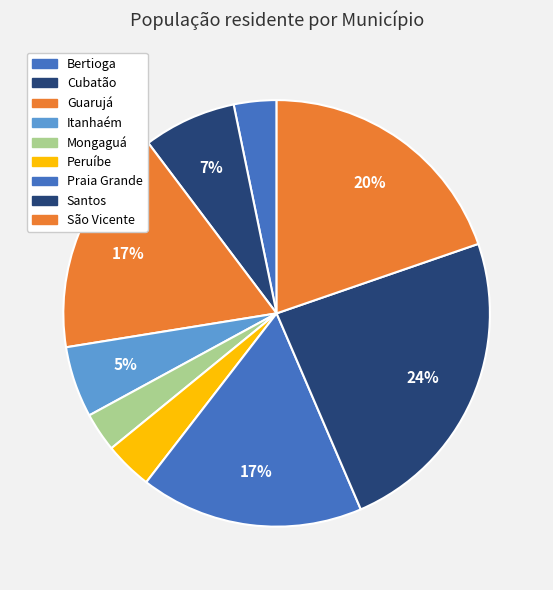

Rank the categories by value from lowest to highest.

Mongaguá, Bertioga, Peruíbe, Itanhaém, Cubatão, Praia Grande, Guarujá, São Vicente, Santos